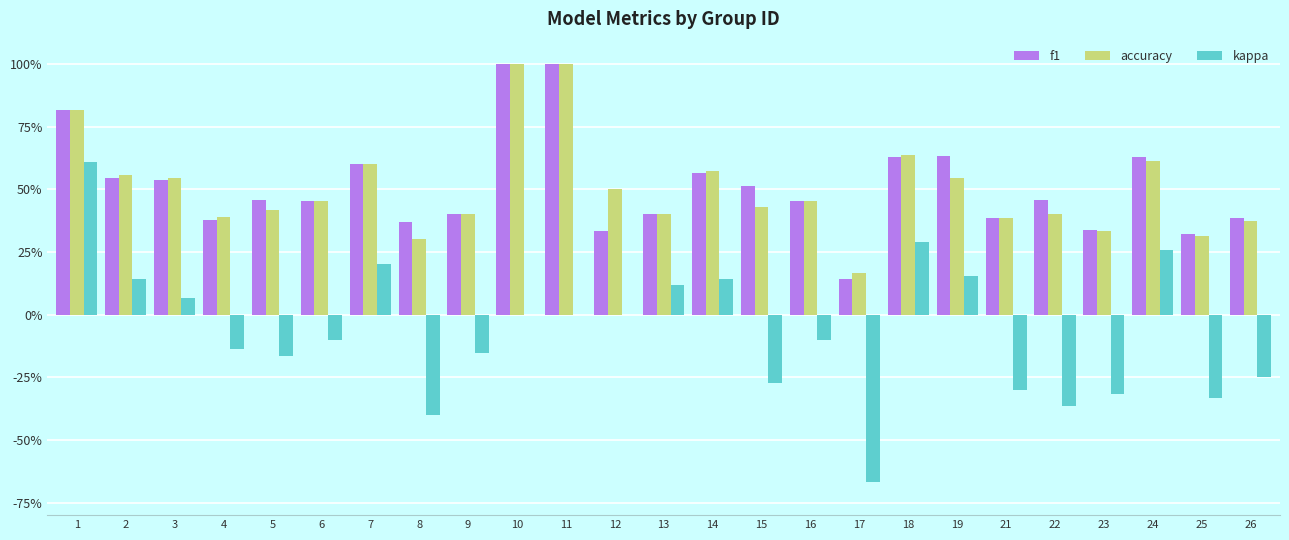

Does the chart contain stacked bars?

No